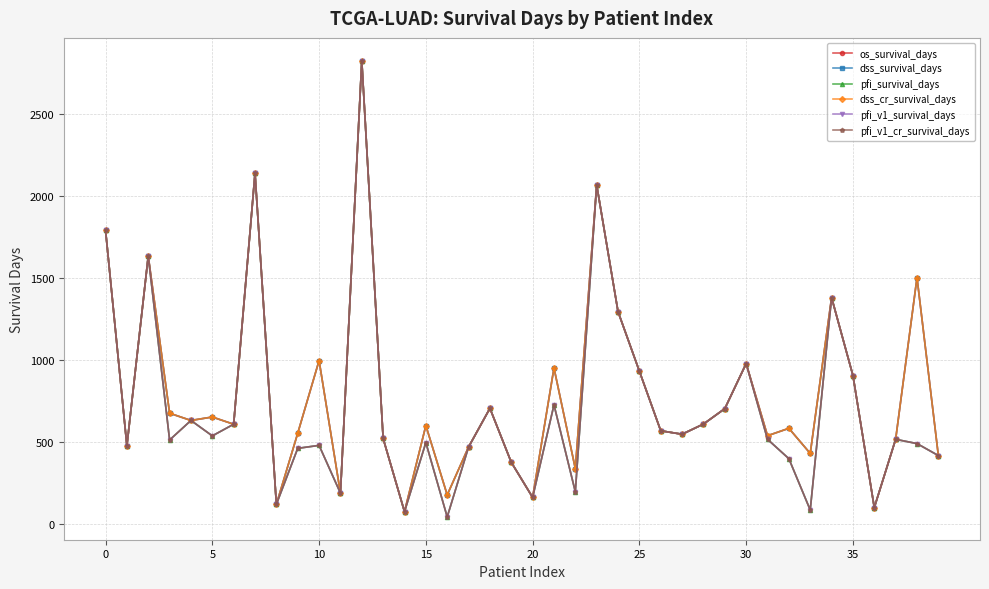

Count the number of categories in the chart.

40